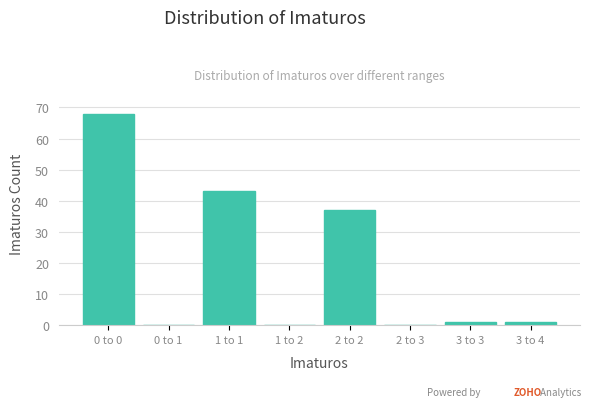

Reading left to right, transcribe all the data shown in this chart.

0 to 0=68	0 to 1=0	1 to 1=43	1 to 2=0	2 to 2=37	2 to 3=0	3 to 3=1	3 to 4=1